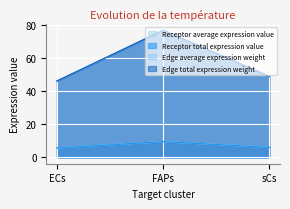

At which label is Edge total expression weight closest to 61?

sCs